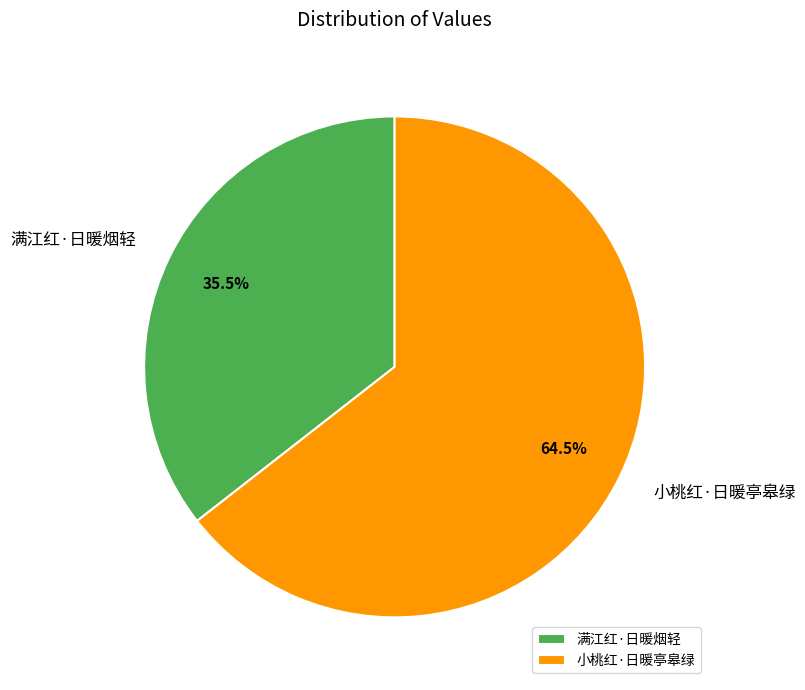

Rank the categories by value from lowest to highest.

满江红·日暖烟轻, 小桃红·日暖亭皋绿